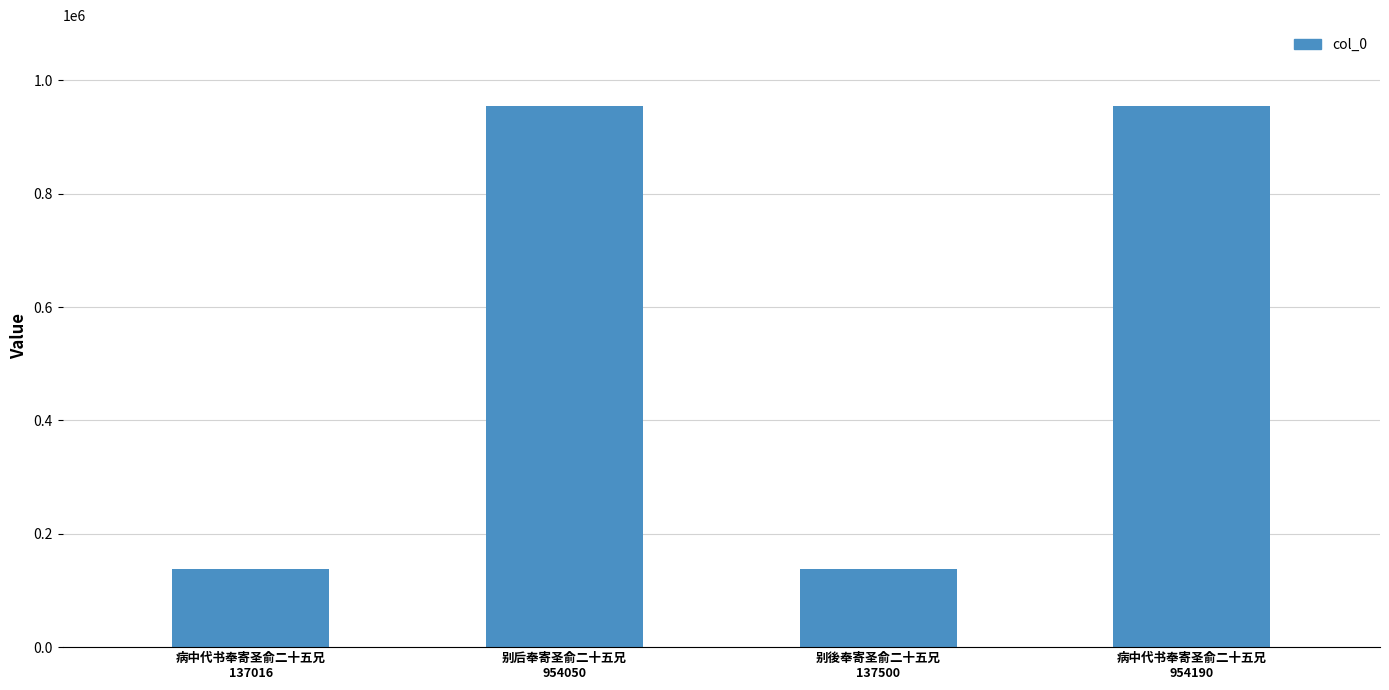

What is the greatest value displayed?

954190